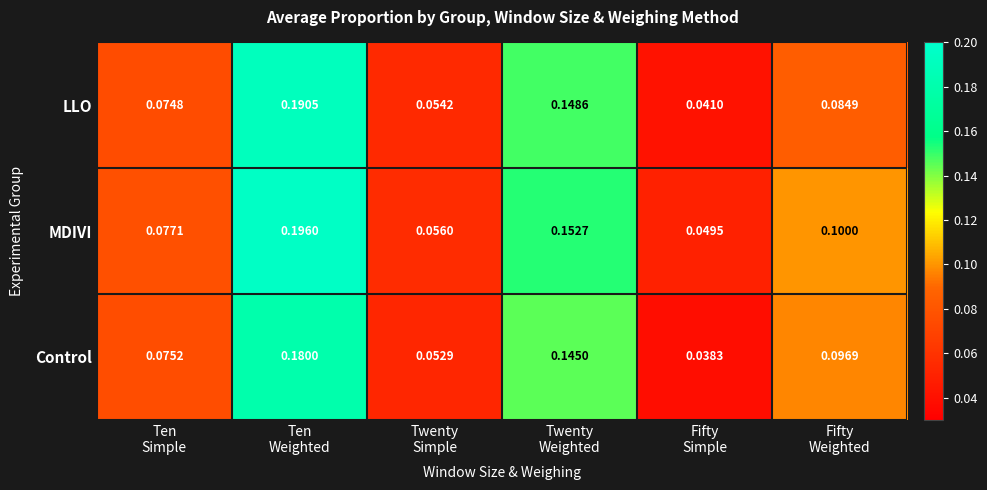

List the series in order of their peak value, highest first.

MDIVI, LLO, Control